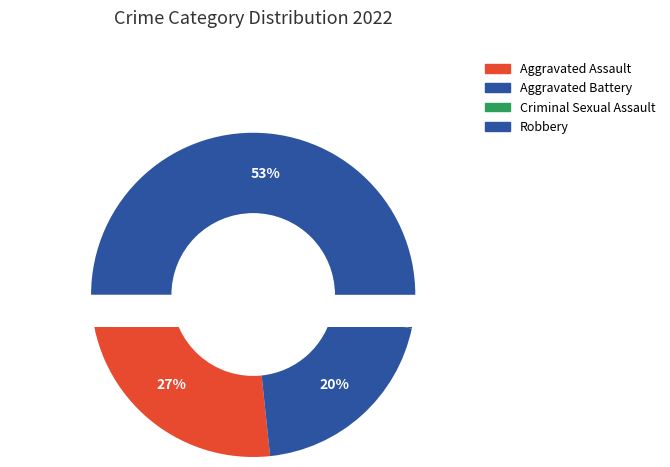

How many slices are in this pie chart?

4